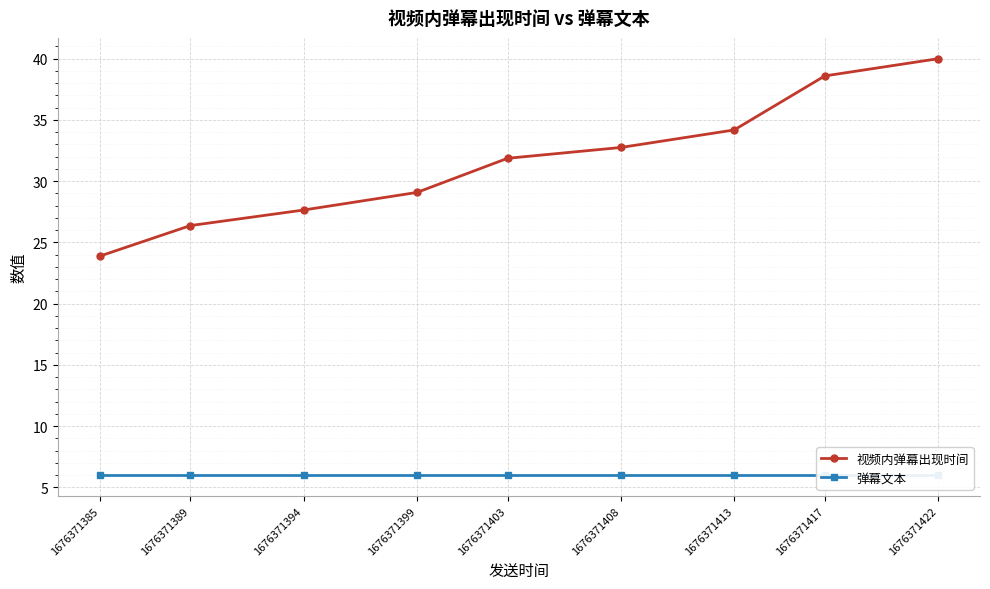

The value of 弹幕文本 at 1676371389 is 6.0. True or false?

True